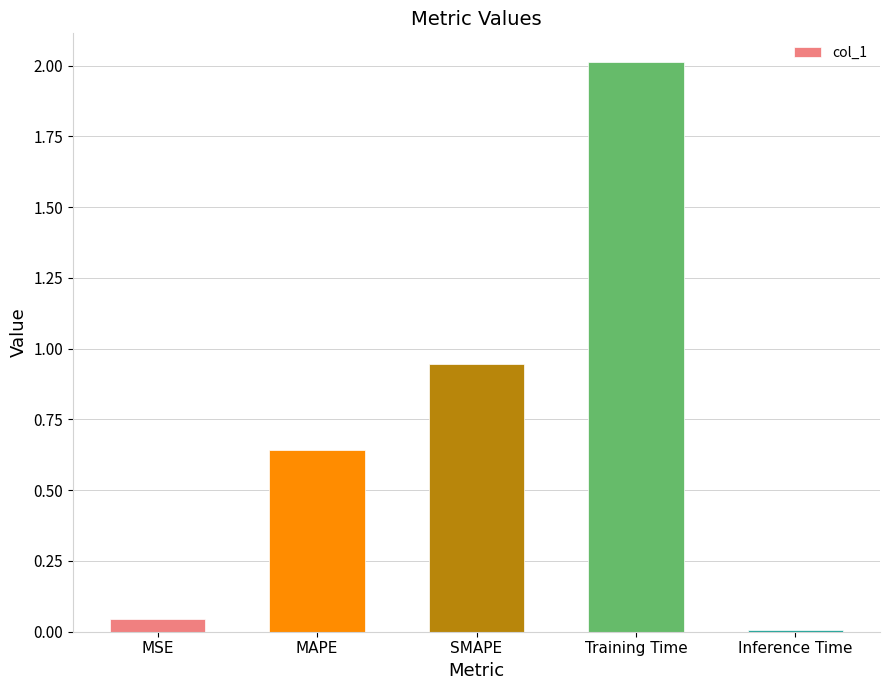

List the labels in order of value, smallest first.

Inference Time, MSE, MAPE, SMAPE, Training Time